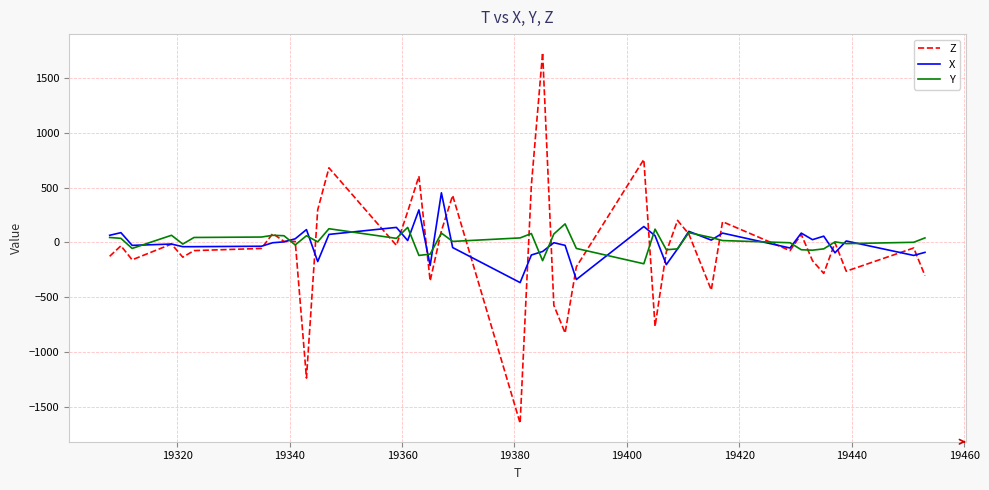

Rank the series by their maximum value, from highest to lowest.

Z, X, Y